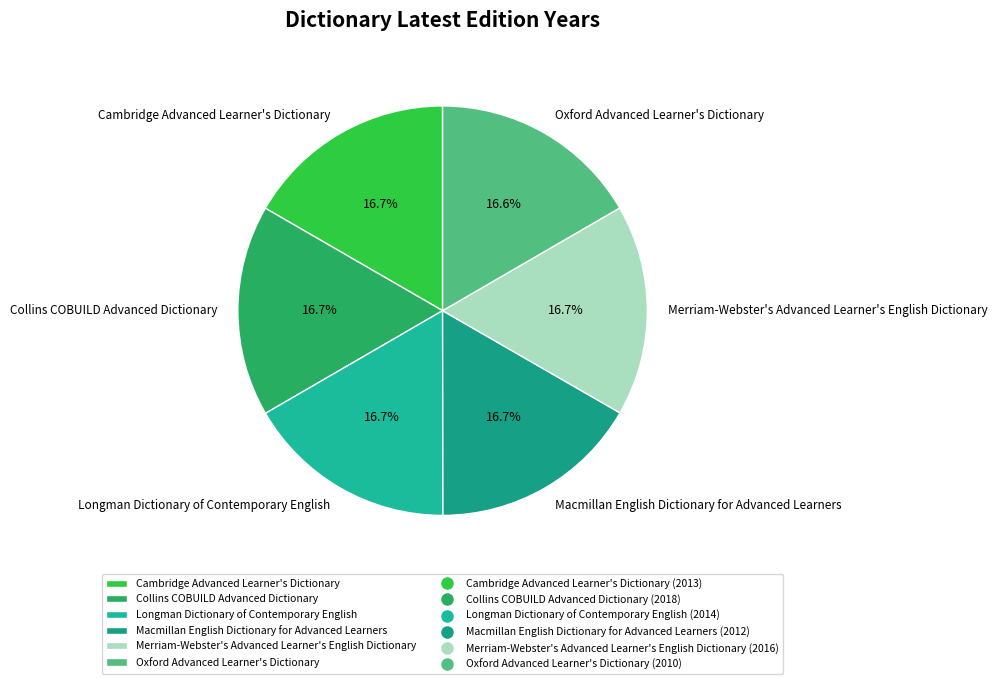

What percentage is NOT represented by Collins COBUILD Advanced Dictionary?

83.3%